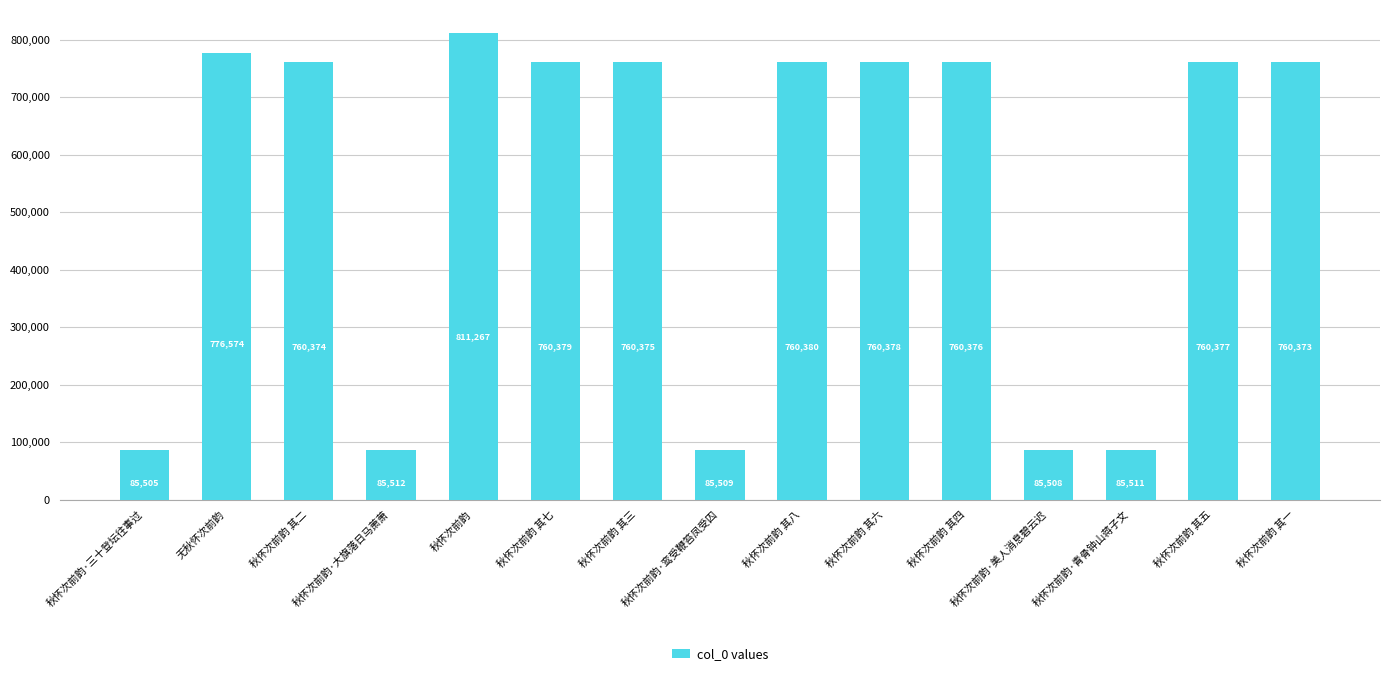

What position from the right is 秋怀次前韵·大旗落日马萧萧?

12